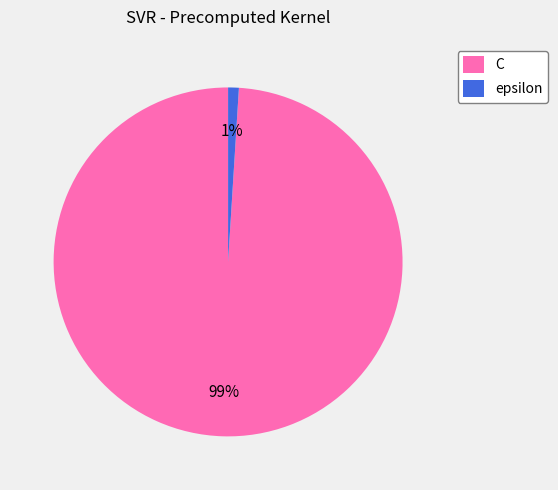

Count the number of slices in the pie.

2